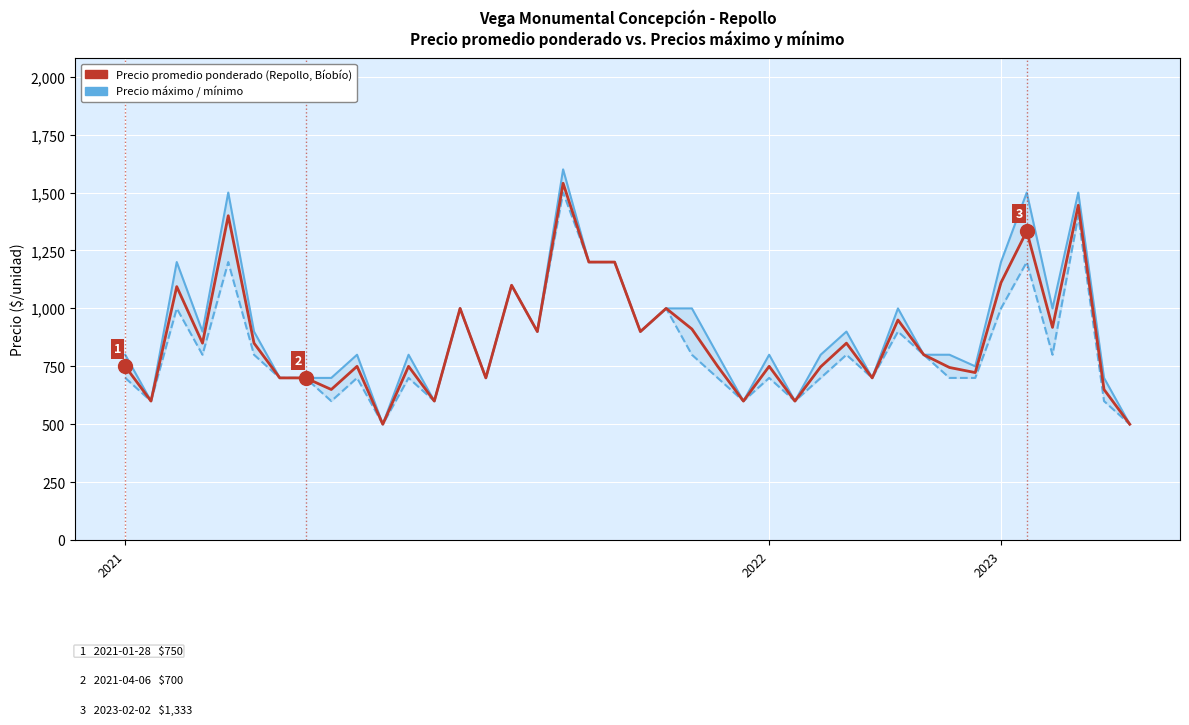

What is the sum of all Precio promedio ponderado values?

34818